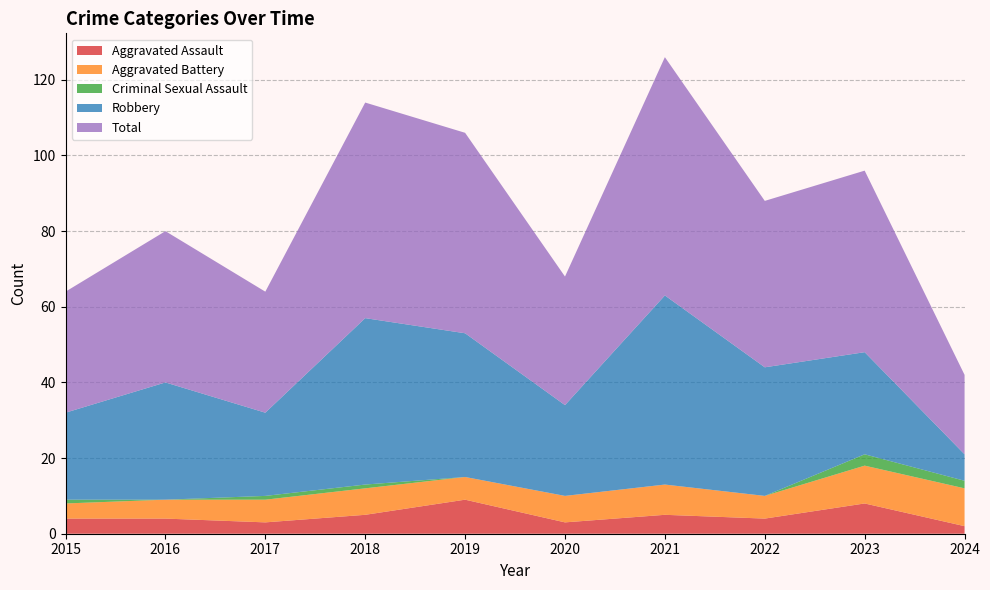

Reading left to right, extract all data points from this chart.

Aggravated Assault: 2015=4	2016=4	2017=3	2018=5	2019=9	2020=3	2021=5	2022=4	2023=8	2024=2
Aggravated Battery: 2015=4	2016=5	2017=6	2018=7	2019=6	2020=7	2021=8	2022=6	2023=10	2024=10
Criminal Sexual Assault: 2015=1	2016=0	2017=1	2018=1	2019=0	2020=0	2021=0	2022=0	2023=3	2024=2
Robbery: 2015=23	2016=31	2017=22	2018=44	2019=38	2020=24	2021=50	2022=34	2023=27	2024=7
Total: 2015=32	2016=40	2017=32	2018=57	2019=53	2020=34	2021=63	2022=44	2023=48	2024=21